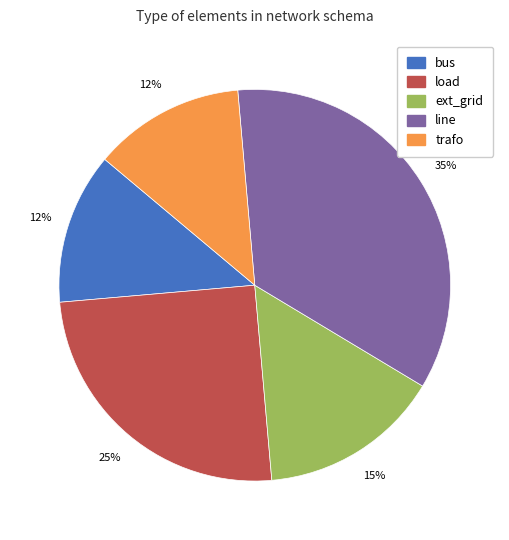

The trafo slice represents 12% of the pie. True or false?

True